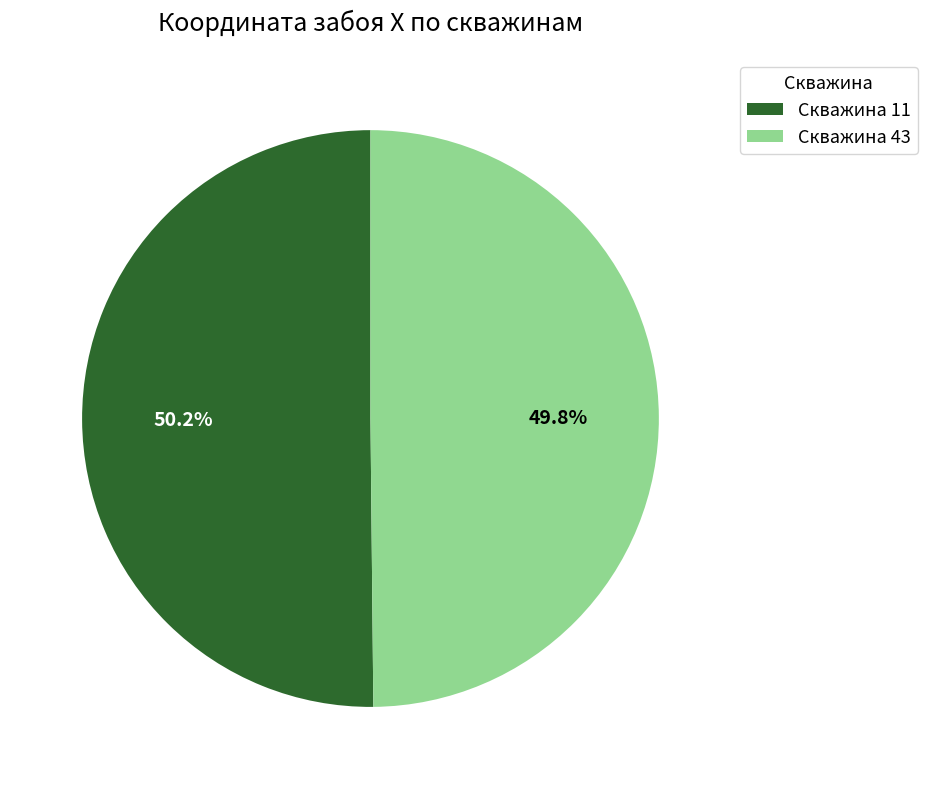

Is there any slice that represents more than half of the pie?

Yes